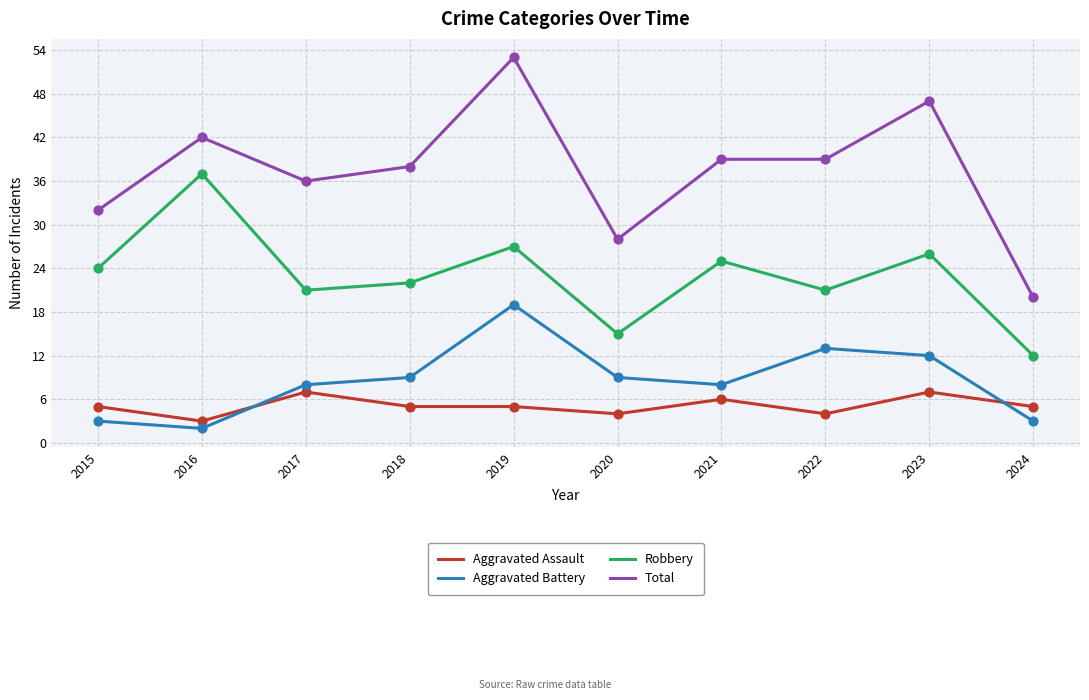

At how many categories does at least one series exceed 21?

9